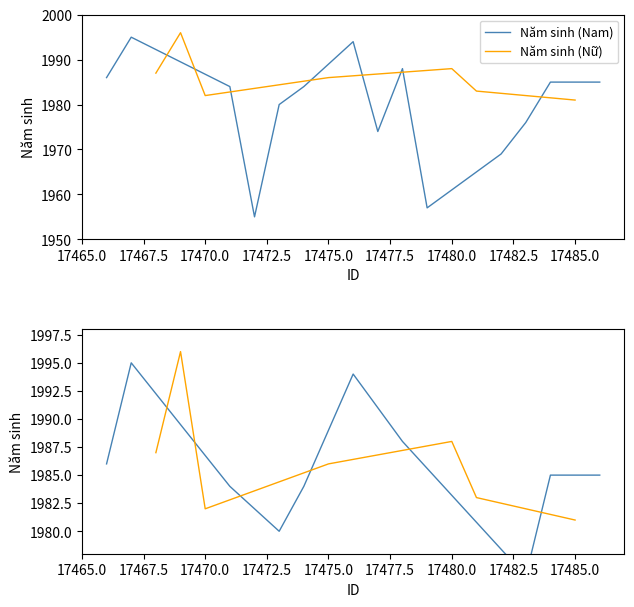

What are all the series names shown in the legend?

Năm sinh (Nam), Năm sinh (Nữ)